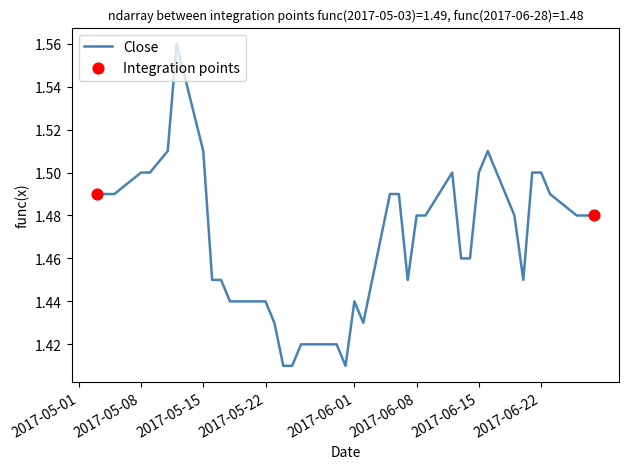

How many lines are shown in the chart?

1